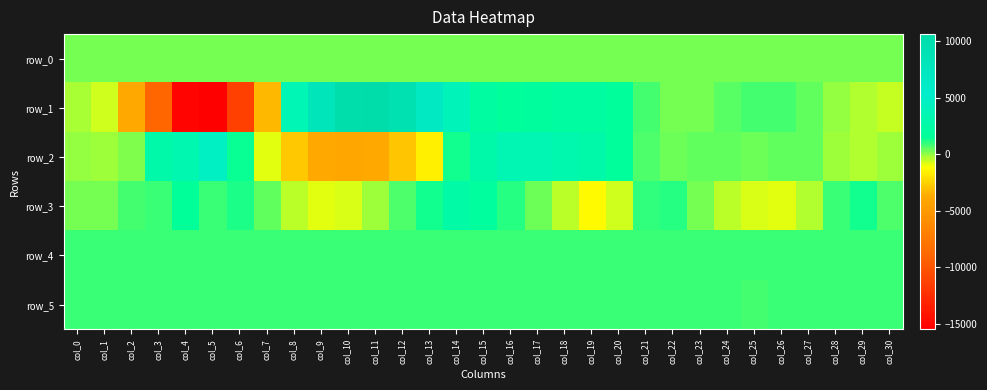

Reading left to right, what are all the values shown in this chart?

row_0: col_0=307.2	col_1=307.2	col_2=307.3	col_3=307.3	col_4=307.4	col_5=307.4	col_6=307.5	col_7=307.5	col_8=307.6	col_9=307.6	col_10=307.7	col_11=307.7	col_12=307.8	col_13=307.8	col_14=307.9	col_15=307.9	col_16=308.0	col_17=308.0	col_18=308.1	col_19=308.1	col_20=308.2	col_21=308.2	col_22=308.3	col_23=308.3	col_24=308.4	col_25=308.4	col_26=308.5	col_27=308.5	col_28=308.6	col_29=308.6	col_30=308.6
row_1: col_0=-257.0	col_1=-707.0	col_2=-3833.0	col_3=-8908.0	col_4=-15184.0	col_5=-15500.0	col_6=-11400.0	col_7=-3359.0	col_8=3560.0	col_9=8051.0	col_10=10274.0	col_11=10611.0	col_12=9231.0	col_13=6893.0	col_14=3900.0	col_15=2065.0	col_16=1732.0	col_17=1777.0	col_18=2042.0	col_19=2074.0	col_20=1592.0	col_21=721.0	col_22=265.0	col_23=245.0	col_24=596.0	col_25=785.0	col_26=782.0	col_27=505.0	col_28=-59.0	col_29=-384.0	col_30=-584.0
row_2: col_0=-77.0	col_1=-114.0	col_2=143.0	col_3=2687.0	col_4=3242.0	col_5=4710.0	col_6=1383.0	col_7=-891.0	col_8=-2775.0	col_9=-3787.0	col_10=-4007.0	col_11=-3856.0	col_12=-2854.0	col_13=-1618.0	col_14=1229.0	col_15=2736.0	col_16=3377.0	col_17=3460.0	col_18=3118.0	col_19=2674.0	col_20=1585.0	col_21=707.0	col_22=399.0	col_23=498.0	col_24=492.0	col_25=326.0	col_26=486.0	col_27=427.0	col_28=-179.0	col_29=-355.0	col_30=-189.0
row_3: col_0=220.0	col_1=250.0	col_2=802.0	col_3=869.0	col_4=1500.0	col_5=900.0	col_6=1207.0	col_7=500.0	col_8=-429.0	col_9=-880.0	col_10=-784.0	col_11=-109.0	col_12=627.0	col_13=1301.0	col_14=2428.0	col_15=1896.0	col_16=1091.0	col_17=315.0	col_18=-467.0	col_19=-1269.0	col_20=-617.0	col_21=971.0	col_22=1056.0	col_23=288.0	col_24=-408.0	col_25=-750.0	col_26=-837.0	col_27=-346.0	col_28=899.0	col_29=1241.0	col_30=653.0
row_4: col_0=833.0	col_1=827.0	col_2=828.0	col_3=827.0	col_4=830.0	col_5=833.0	col_6=831.0	col_7=829.0	col_8=829.0	col_9=830.0	col_10=826.0	col_11=836.0	col_12=832.0	col_13=829.0	col_14=828.0	col_15=832.0	col_16=828.0	col_17=829.0	col_18=829.0	col_19=829.0	col_20=831.0	col_21=838.0	col_22=831.0	col_23=828.0	col_24=821.0	col_25=828.0	col_26=828.0	col_27=833.0	col_28=830.0	col_29=827.0	col_30=830.0
row_5: col_0=829.0	col_1=821.0	col_2=827.0	col_3=825.0	col_4=824.0	col_5=833.0	col_6=833.0	col_7=832.0	col_8=828.0	col_9=829.0	col_10=830.0	col_11=827.0	col_12=825.0	col_13=826.0	col_14=828.0	col_15=824.0	col_16=825.0	col_17=825.0	col_18=825.0	col_19=825.0	col_20=824.0	col_21=826.0	col_22=825.0	col_23=827.0	col_24=826.0	col_25=817.0	col_26=825.0	col_27=824.0	col_28=827.0	col_29=821.0	col_30=826.0